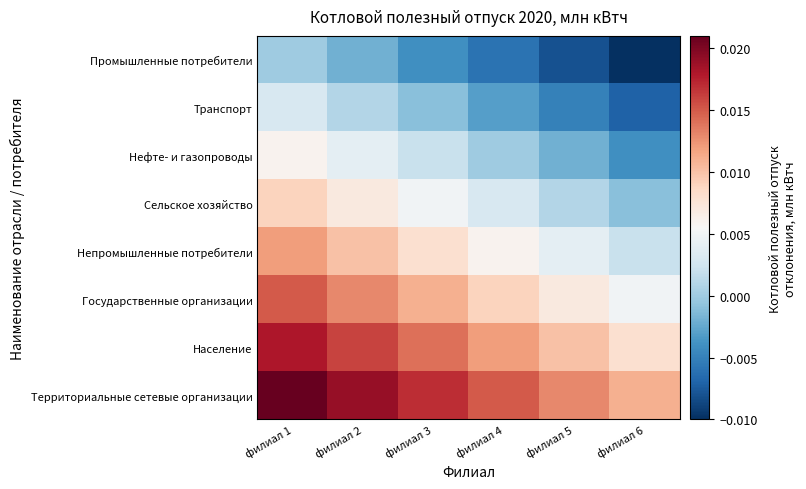

Which category has the lowest value across all series?

филиал 6